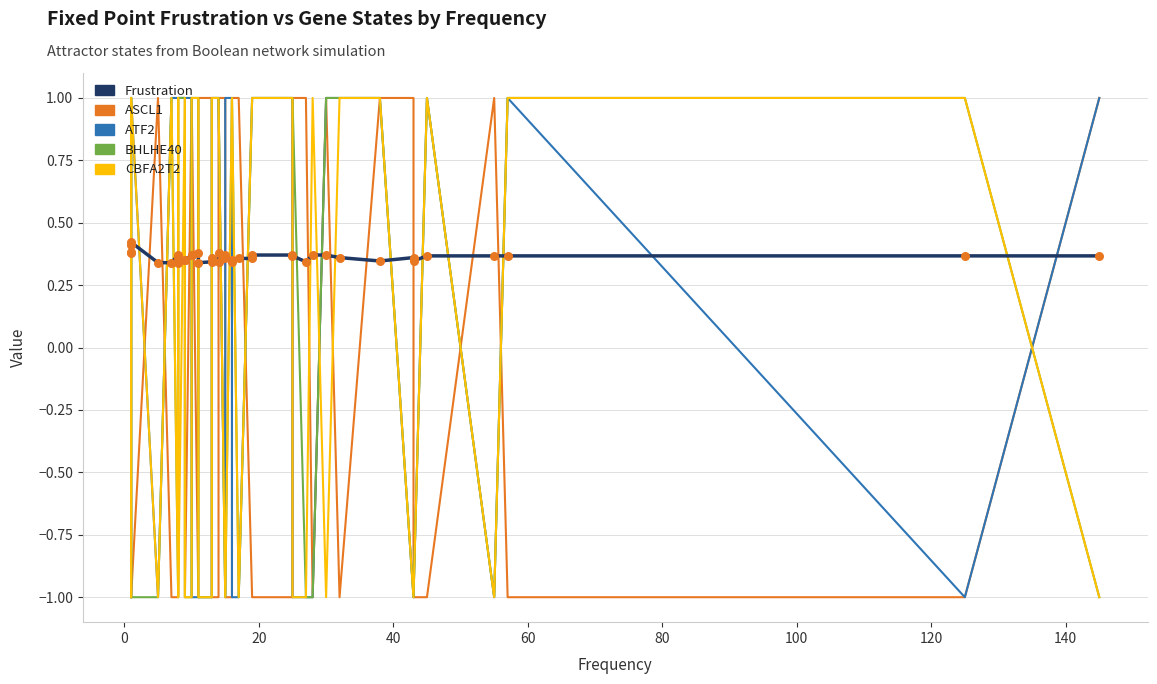

Which series has the largest total across all categories?

Frustration